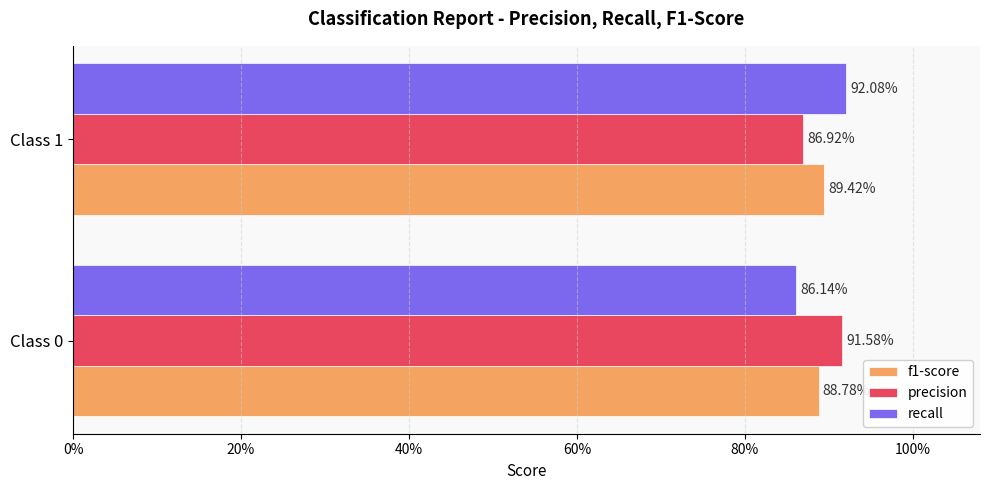

What is the difference between the maximum and minimum values in the recall series?

0.1